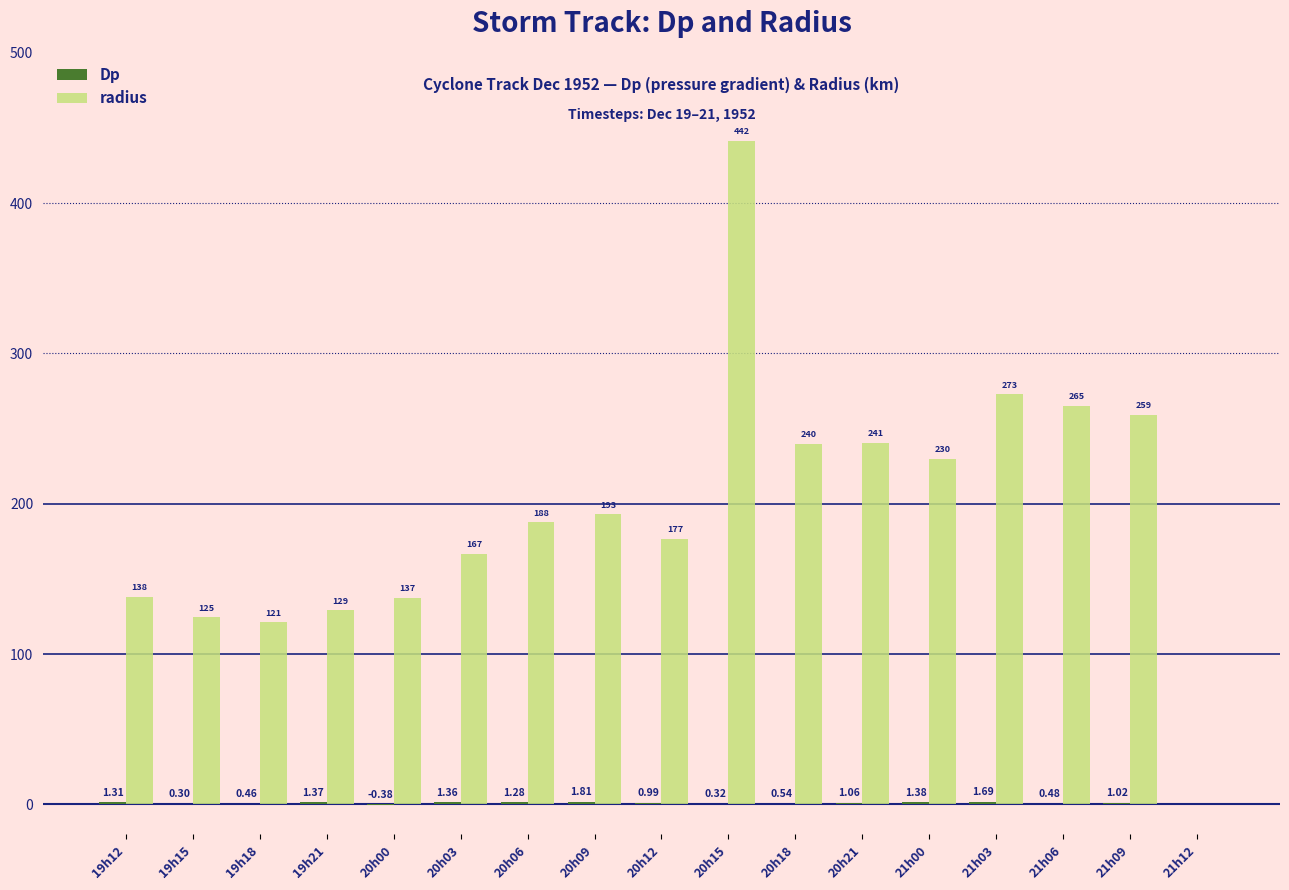

Which series changed the most between 21h00 and 21h09?

radius